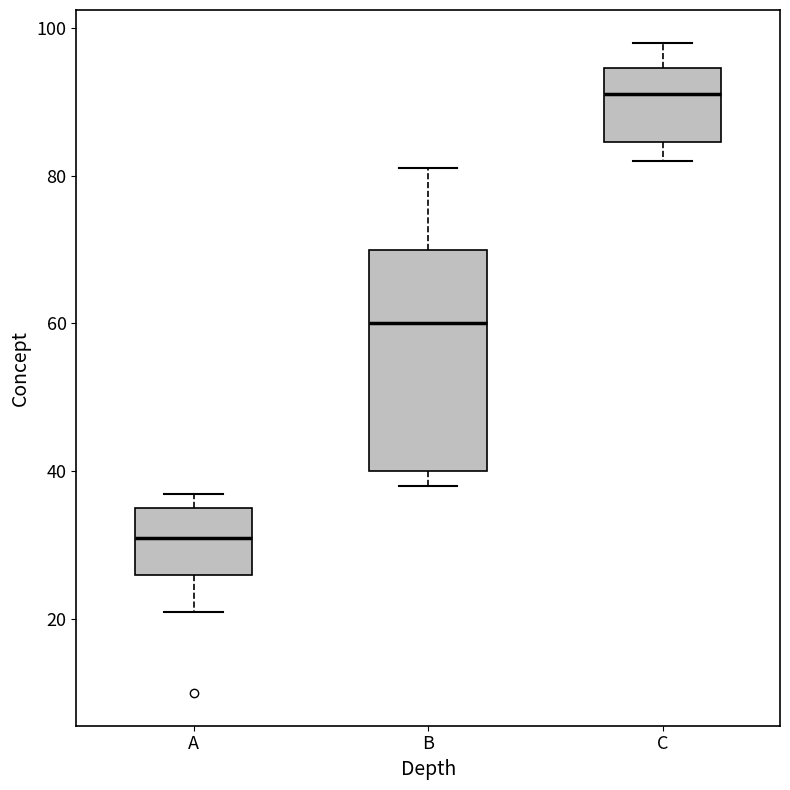

Which box's median line is the highest?

C